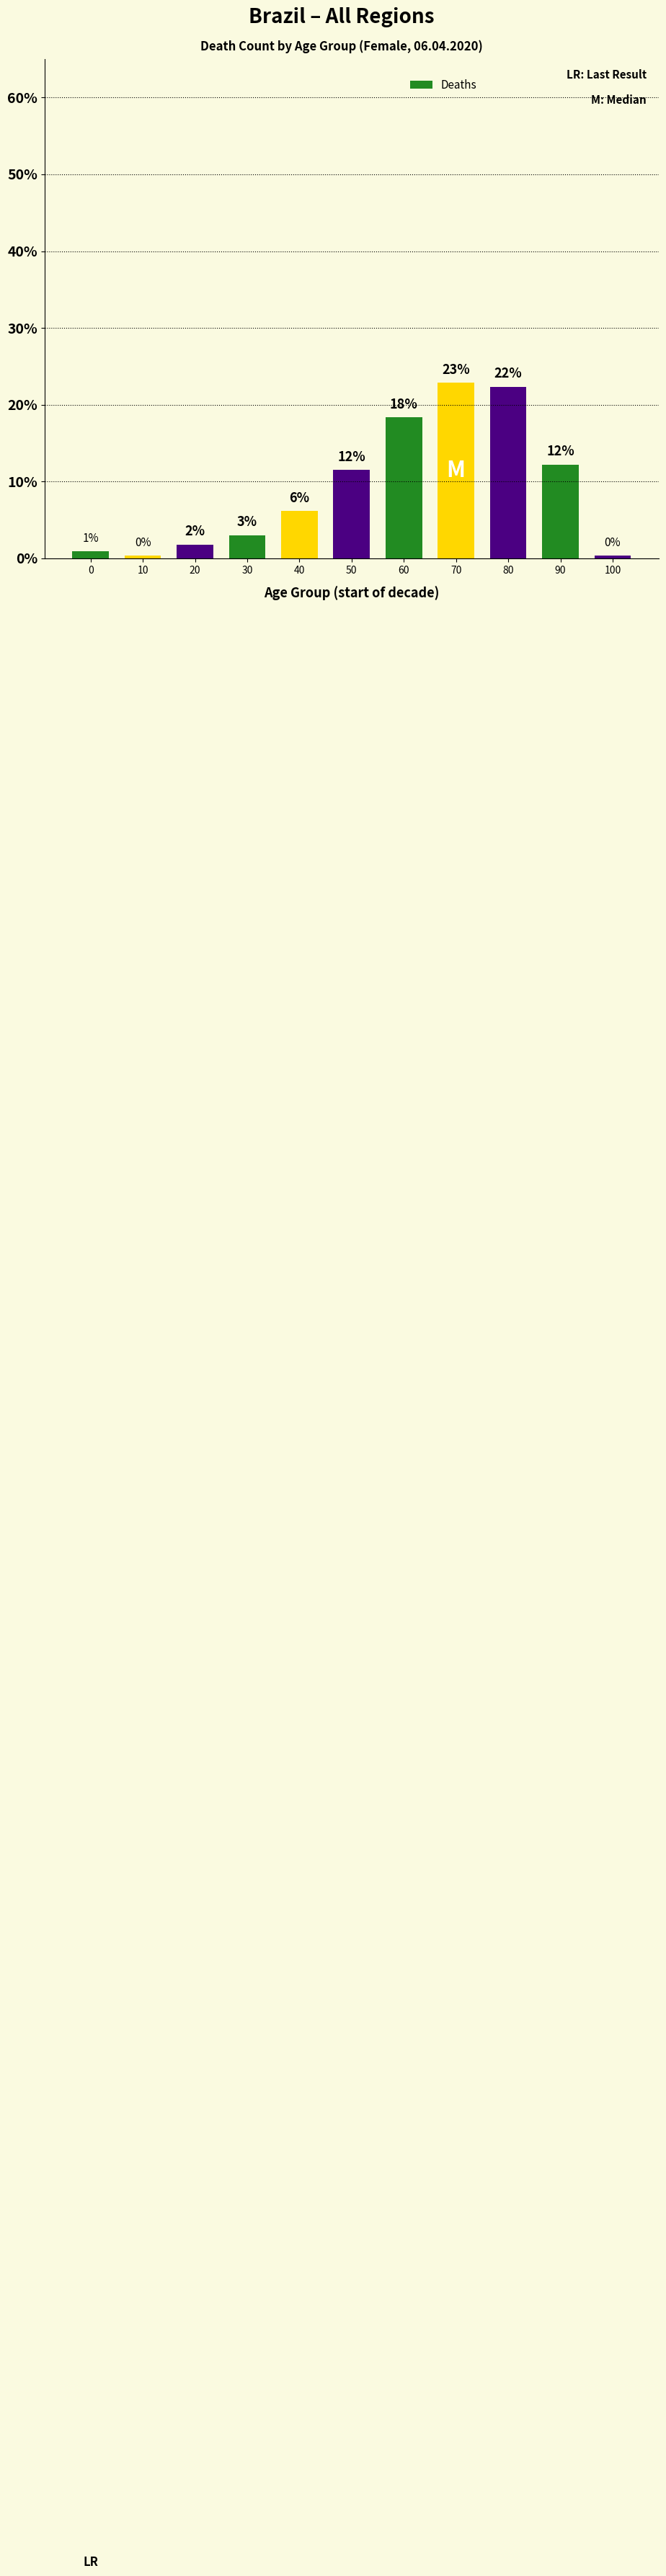

Reading left to right, list all the values displayed in this chart.

1.0	0.4	1.8	3.0	6.2	11.5	18.4	22.9	22.3	12.2	0.4